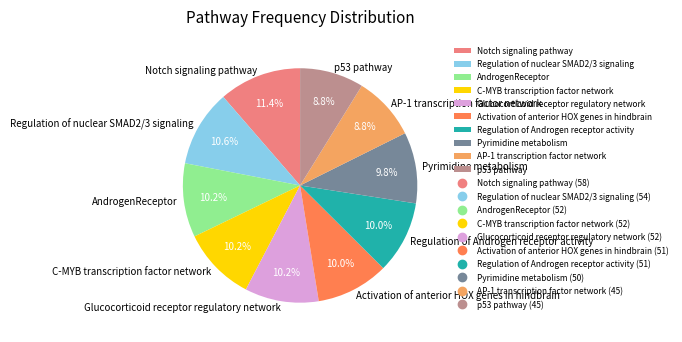

Which slice is the largest?

Notch signaling pathway